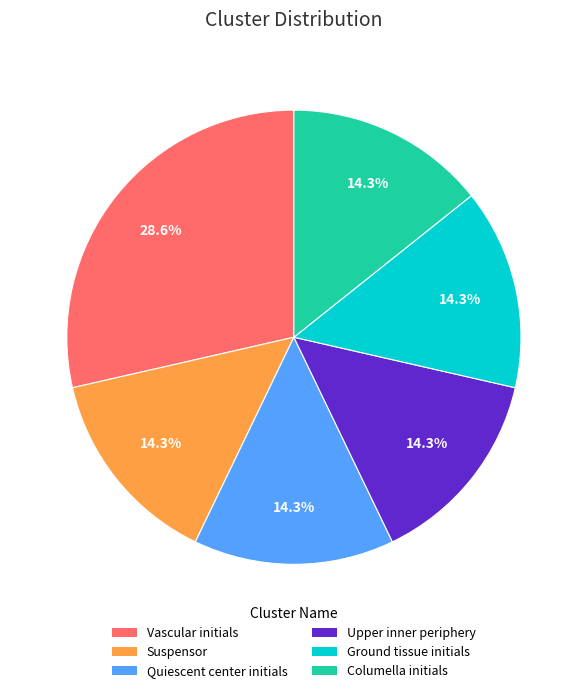

To the nearest percent, what portion does Upper inner periphery represent?

14%